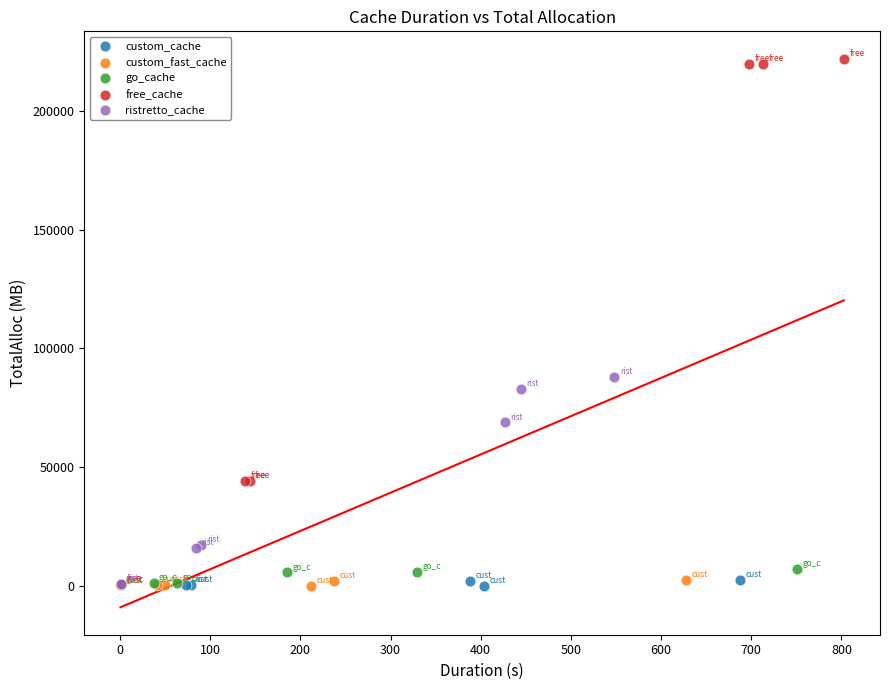

Which series has the largest Y range (max minus min)?

free_cache